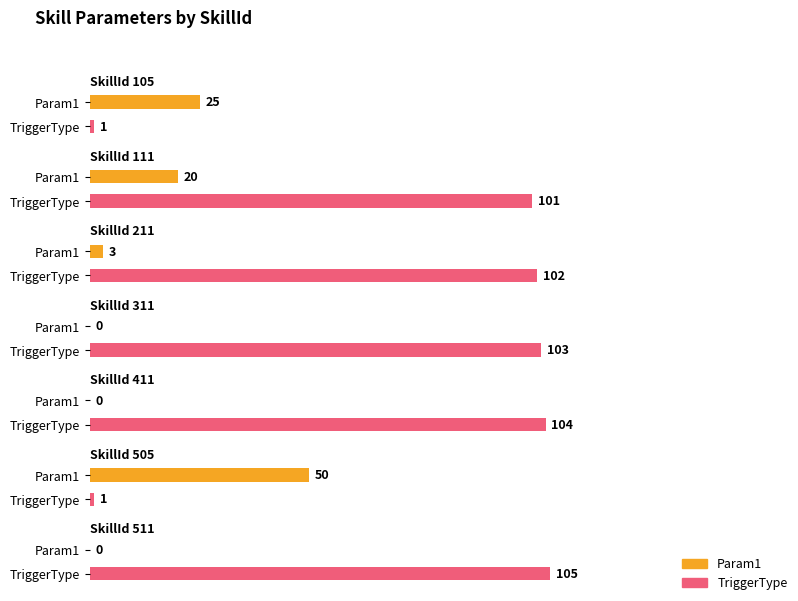

How many groups of bars are there?

7